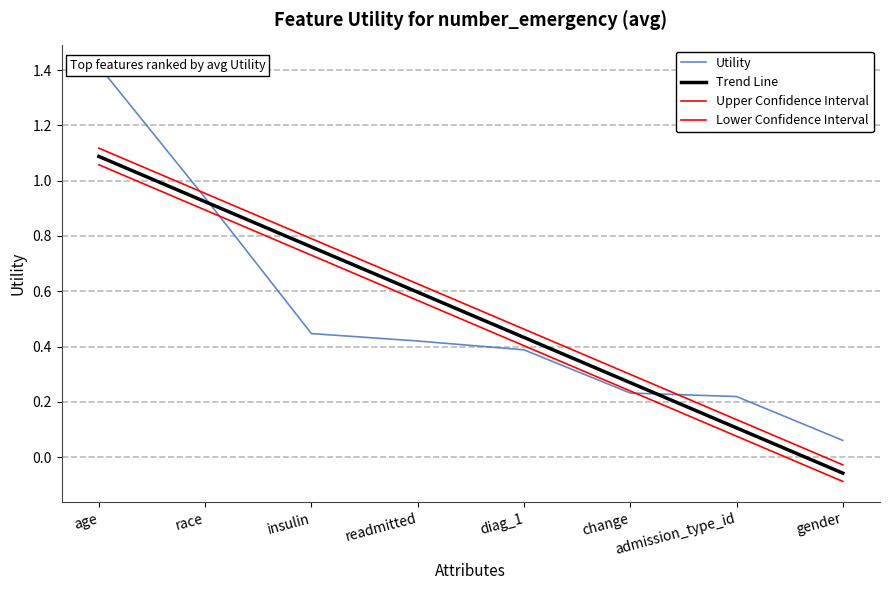

How many values in the Lower Confidence Interval series are below 0?

1